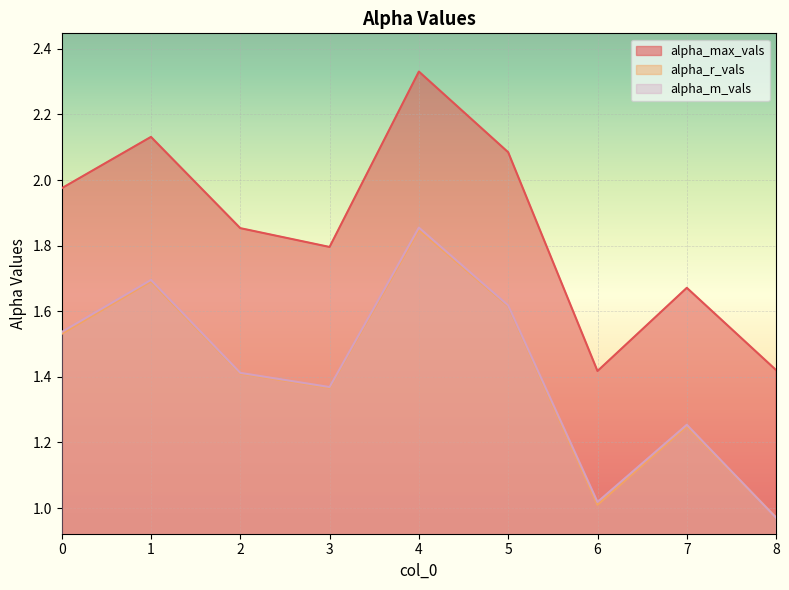

Rank the series at 3 from lowest to highest value.

alpha_r_vals, alpha_m_vals, alpha_max_vals